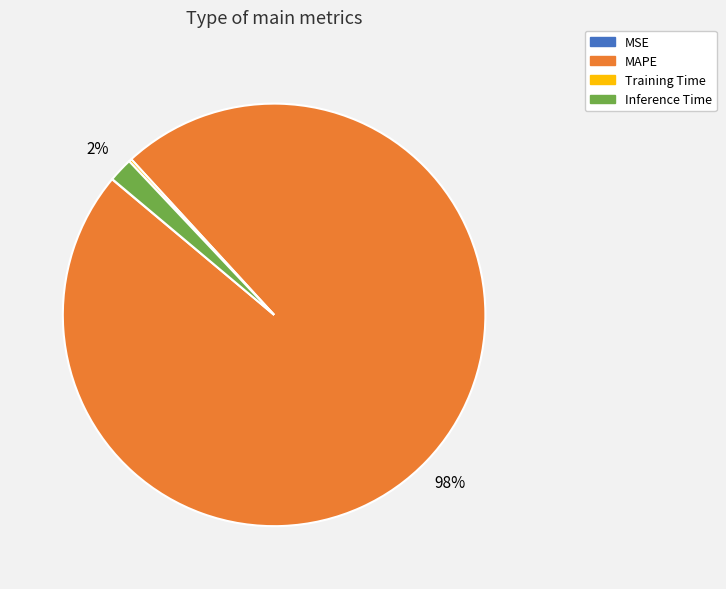

Is it true that Inference Time is 2% of the pie?

True